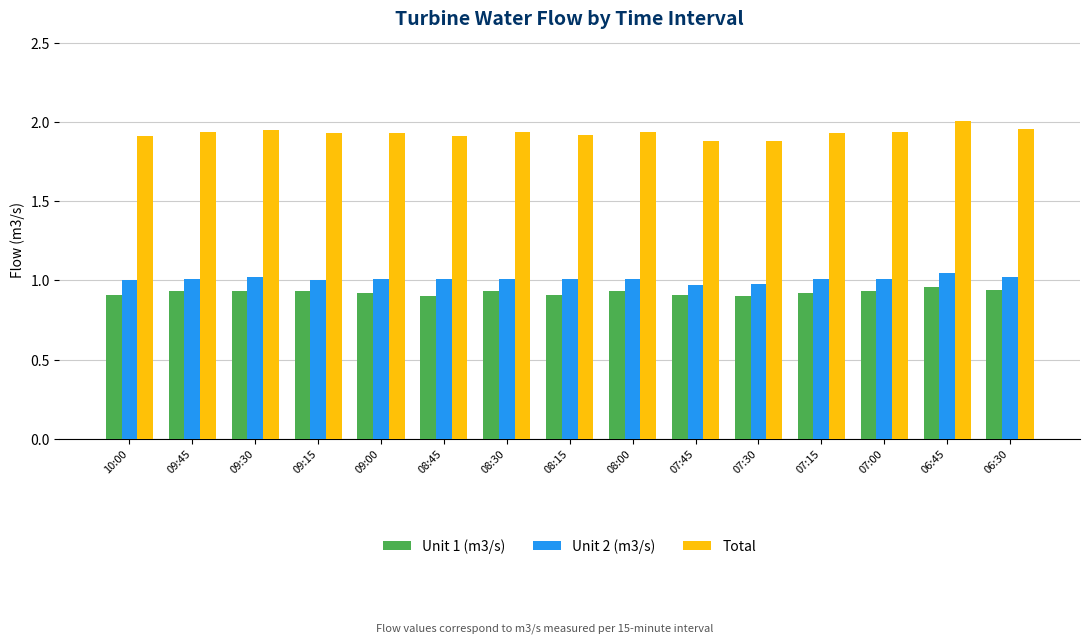

How many bars are there in each group?

3